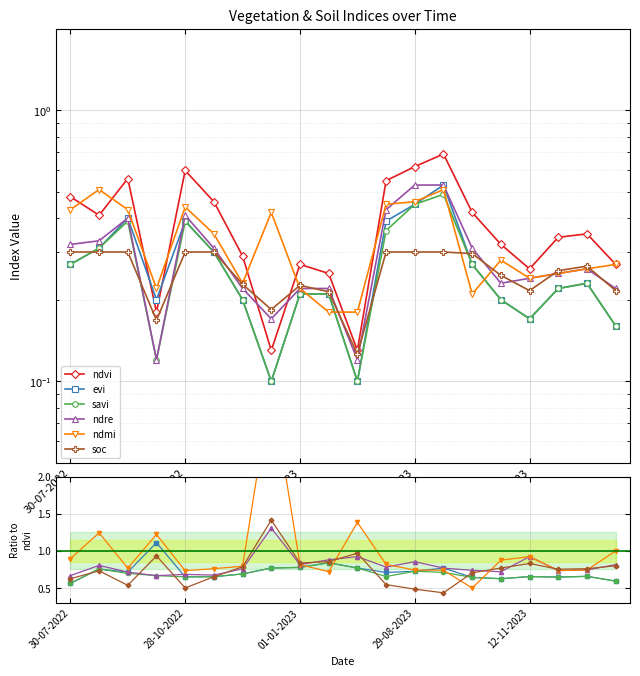

What is the label of the 10th point from the left?

9